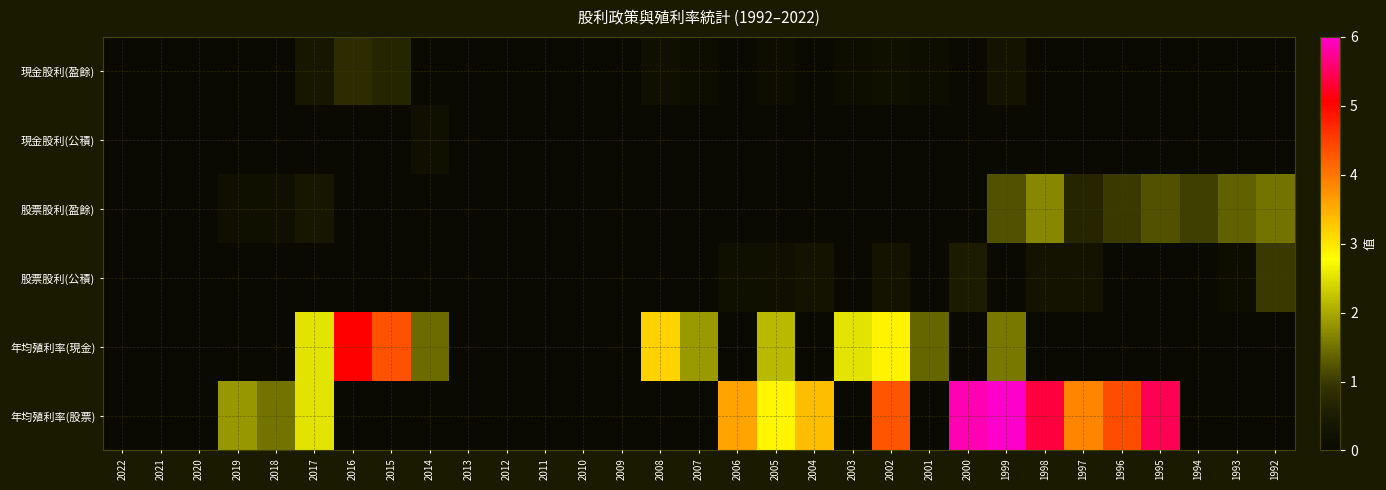

Reading left to right, list all the values displayed in this chart.

現金股利(盈餘): 2022=0.0	2021=0.0	2020=0.0	2019=0.0	2018=0.0	2017=0.4	2016=0.8	2015=0.7	2014=0.0	2013=0.0	2012=0.0	2011=0.0	2010=0.0	2009=0.0	2008=0.2	2007=0.1	2006=0.0	2005=0.1	2004=0.0	2003=0.1	2002=0.2	2001=0.1	2000=0.0	1999=0.3	1998=0.0	1997=0.0	1996=0.0	1995=0.0	1994=0.0	1993=0.0	1992=0.0
現金股利(公積): 2022=0.0	2021=0.0	2020=0.0	2019=0.0	2018=0.0	2017=0.0	2016=0.0	2015=0.0	2014=0.2	2013=0.0	2012=0.0	2011=0.0	2010=0.0	2009=0.0	2008=0.0	2007=0.0	2006=0.0	2005=0.0	2004=0.0	2003=0.0	2002=0.0	2001=0.0	2000=0.0	1999=0.0	1998=0.0	1997=0.0	1996=0.0	1995=0.0	1994=0.0	1993=0.0	1992=0.0
股票股利(盈餘): 2022=0.0	2021=0.0	2020=0.0	2019=0.2	2018=0.2	2017=0.4	2016=0.0	2015=0.0	2014=0.0	2013=0.0	2012=0.0	2011=0.0	2010=0.0	2009=0.0	2008=0.0	2007=0.0	2006=0.0	2005=0.0	2004=0.0	2003=0.0	2002=0.0	2001=0.0	2000=0.0	1999=1.2	1998=1.7	1997=0.7	1996=1.0	1995=1.2	1994=1.1	1993=1.4	1992=1.5
股票股利(公積): 2022=0.0	2021=0.0	2020=0.0	2019=0.0	2018=0.0	2017=0.0	2016=0.0	2015=0.0	2014=0.0	2013=0.0	2012=0.0	2011=0.0	2010=0.0	2009=0.0	2008=0.0	2007=0.0	2006=0.2	2005=0.2	2004=0.3	2003=0.0	2002=0.3	2001=0.0	2000=0.5	1999=0.0	1998=0.3	1997=0.3	1996=0.0	1995=0.0	1994=0.0	1993=0.1	1992=1.0
年均殖利率(現金): 2022=0.0	2021=0.0	2020=0.0	2019=0.0	2018=0.0	2017=2.5	2016=5.1	2015=4.3	2014=1.4	2013=0.0	2012=0.0	2011=0.0	2010=0.0	2009=0.0	2008=3.2	2007=1.9	2006=0.0	2005=2.1	2004=0.0	2003=2.5	2002=2.9	2001=1.4	2000=0.0	1999=1.6	1998=0.0	1997=0.0	1996=0.0	1995=0.0	1994=0.0	1993=0.0	1992=0.0
年均殖利率(股票): 2022=0.0	2021=0.0	2020=0.0	2019=1.8	2018=1.5	2017=2.5	2016=0.0	2015=0.0	2014=0.0	2013=0.0	2012=0.0	2011=0.0	2010=0.0	2009=0.0	2008=0.0	2007=0.0	2006=3.6	2005=2.9	2004=3.4	2003=0.0	2002=4.3	2001=0.0	2000=5.9	1999=6.3	1998=5.4	1997=3.9	1996=4.4	1995=5.5	1994=0.0	1993=0.0	1992=0.0